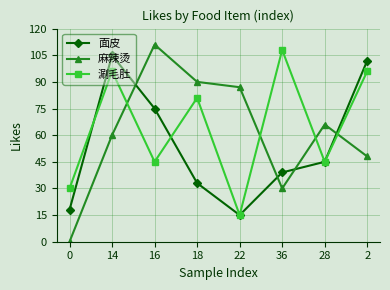

At which category is the sum across all series the highest?

14